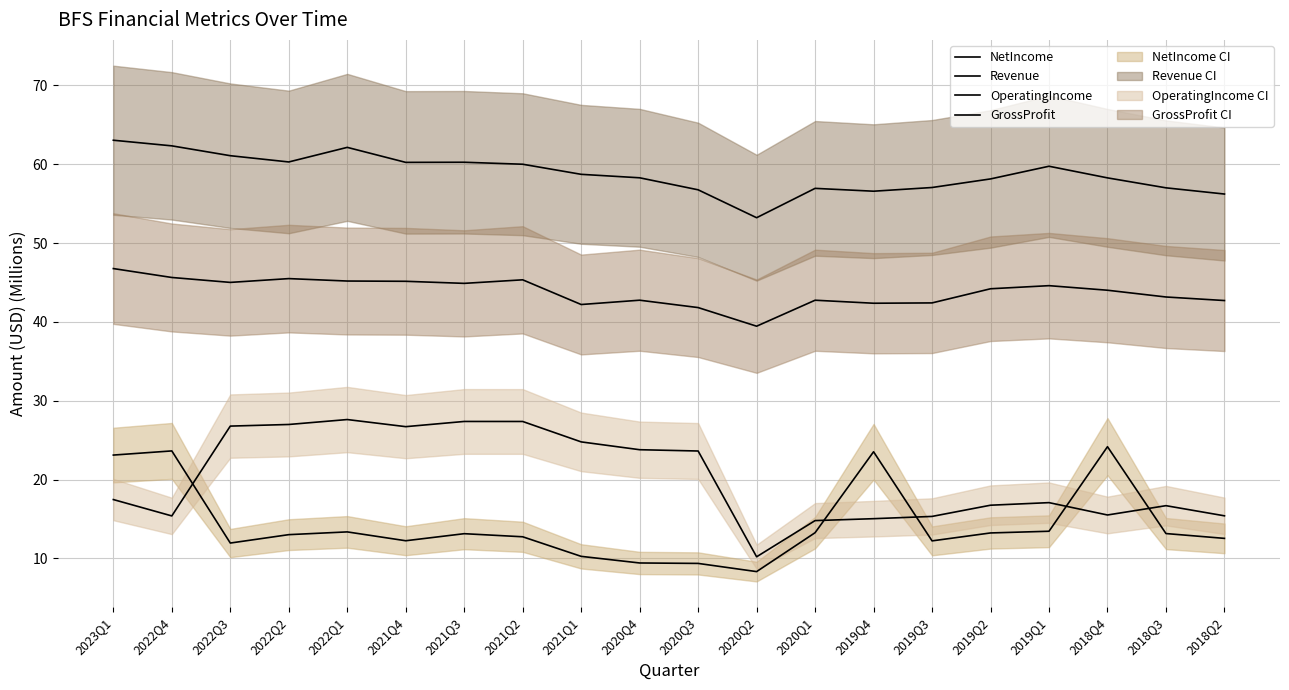

At which label is Revenue closest to 58?

2019Q2